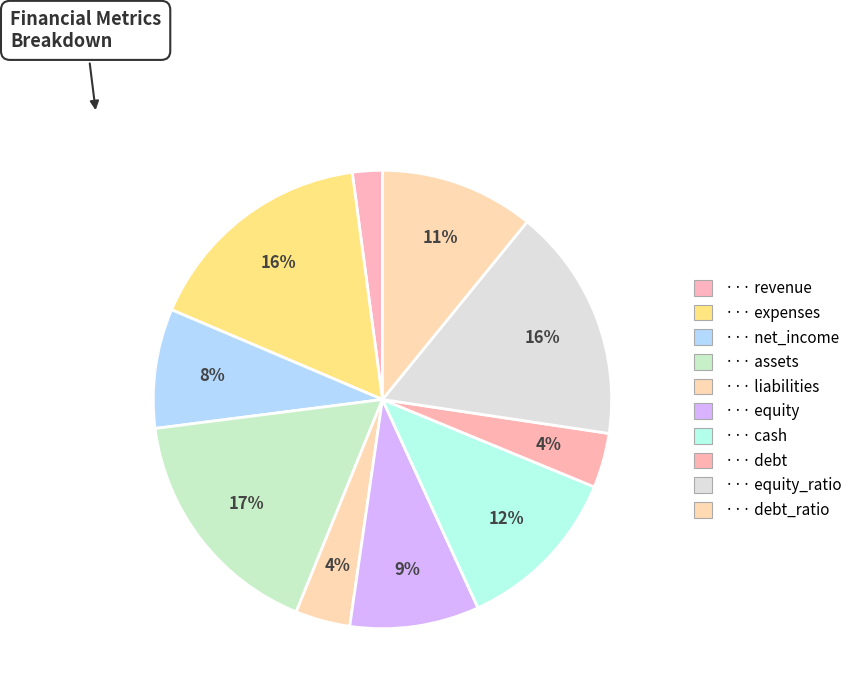

How many slices are in this pie chart?

10